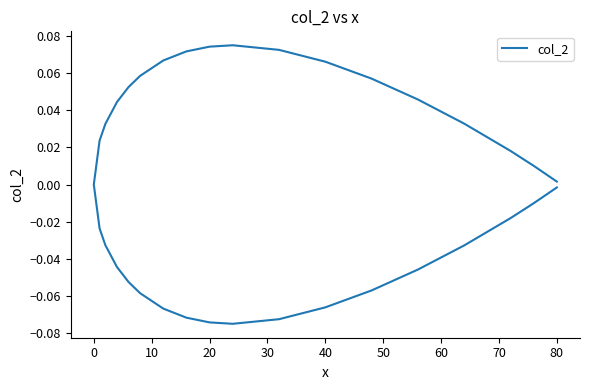

Is it true that the value at 40 is -0.1?

False